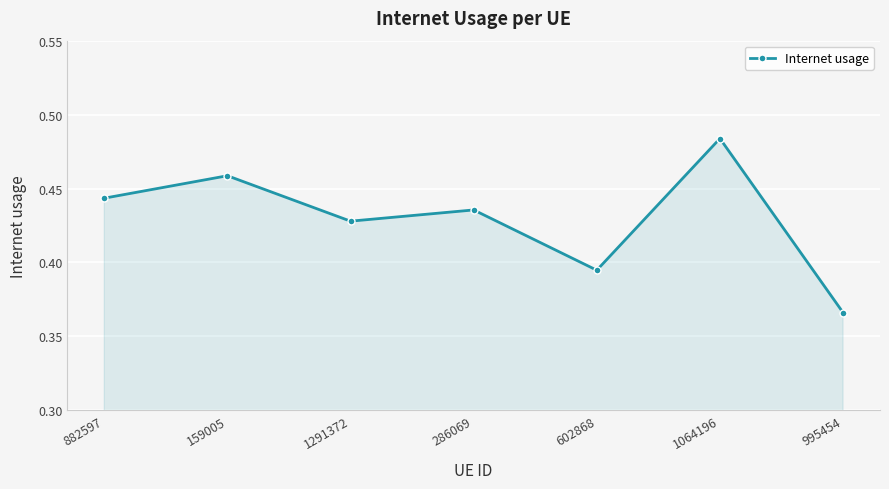

True or false: there are more than 1 points higher than both neighbors.

True